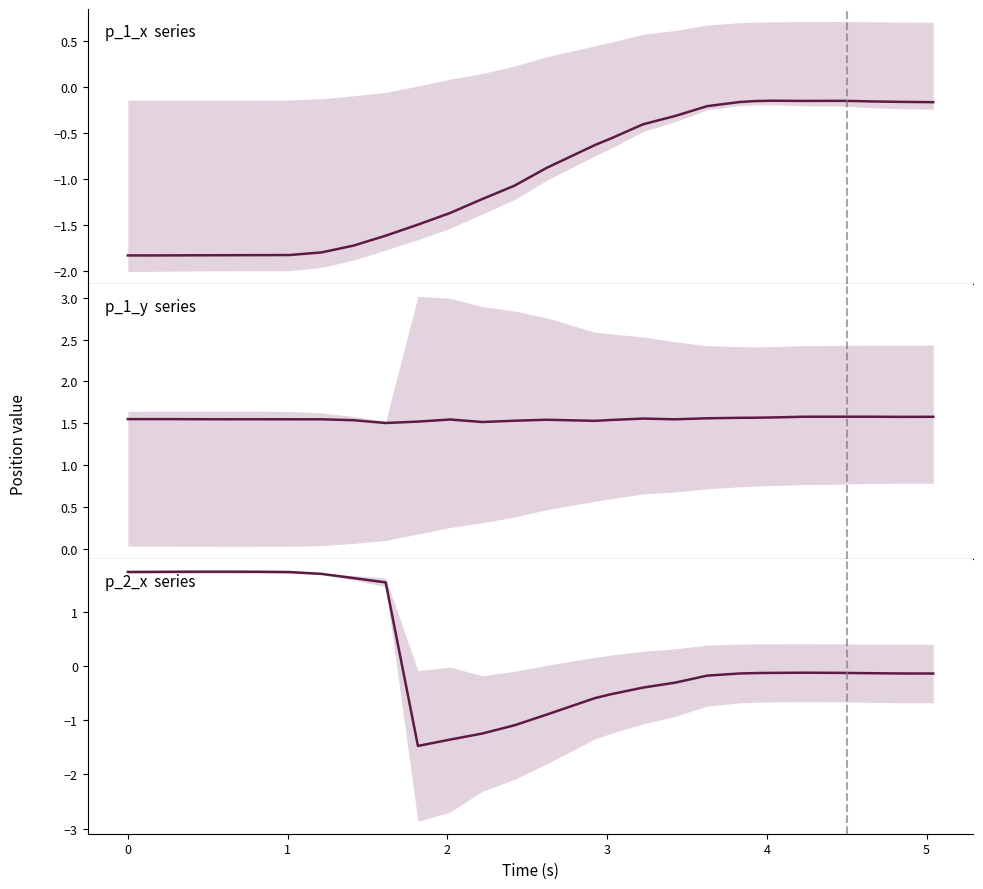

Which series has the largest range (max minus min)?

p_2_x